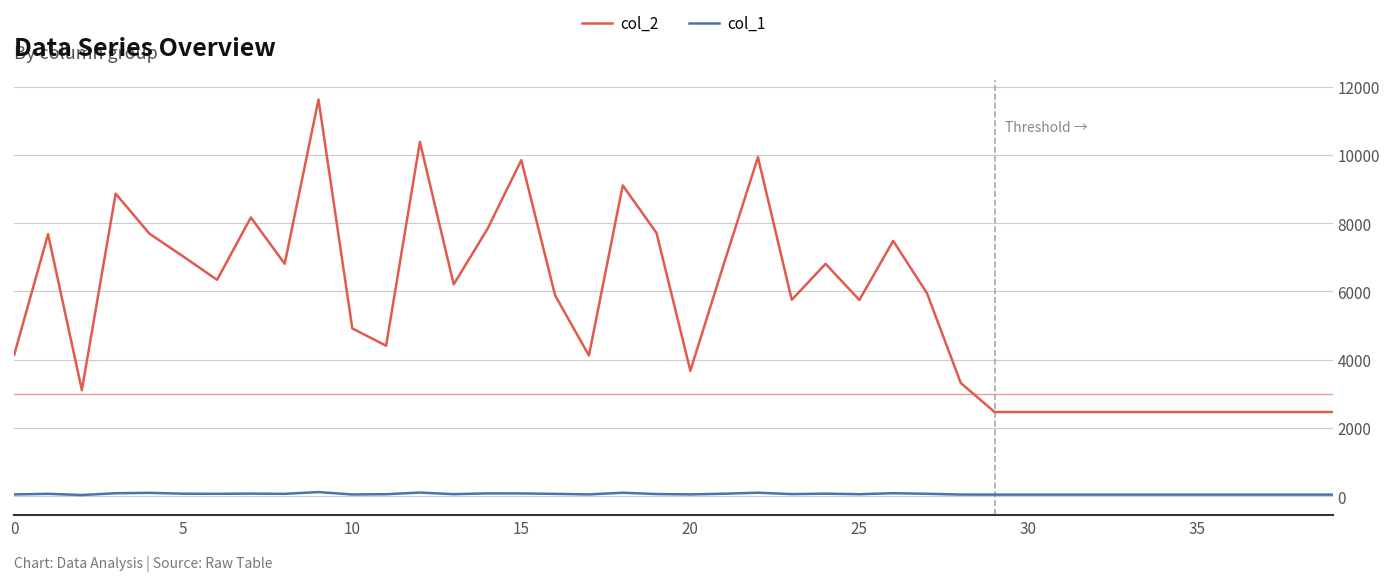

True or false: col_1 and col_2 cross at least once.

False